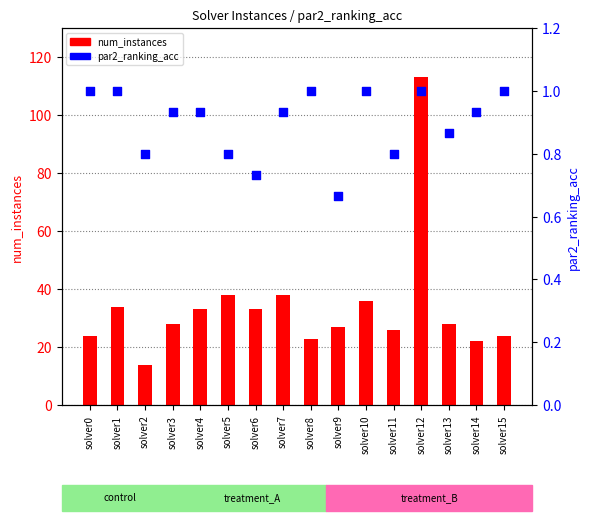

Which series reaches the minimum Y coordinate?

par2_ranking_acc